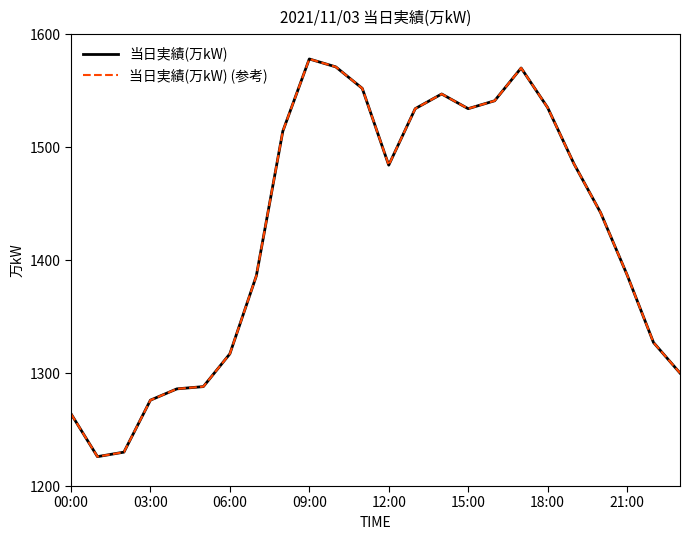

Is this an area chart (filled region under the line)?

No